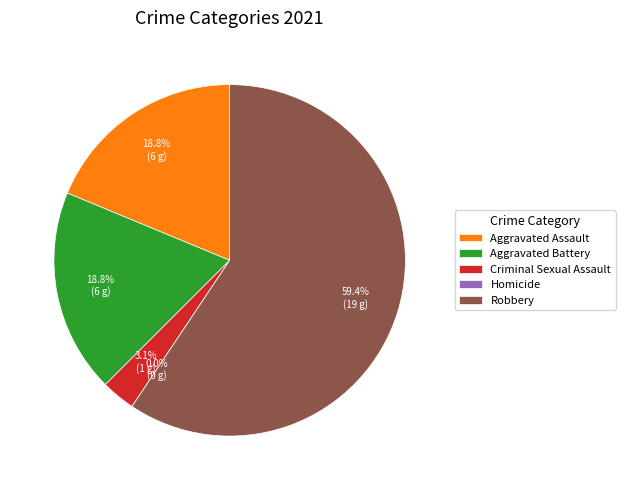

True or false: Aggravated Battery accounts for 19% of the total.

True